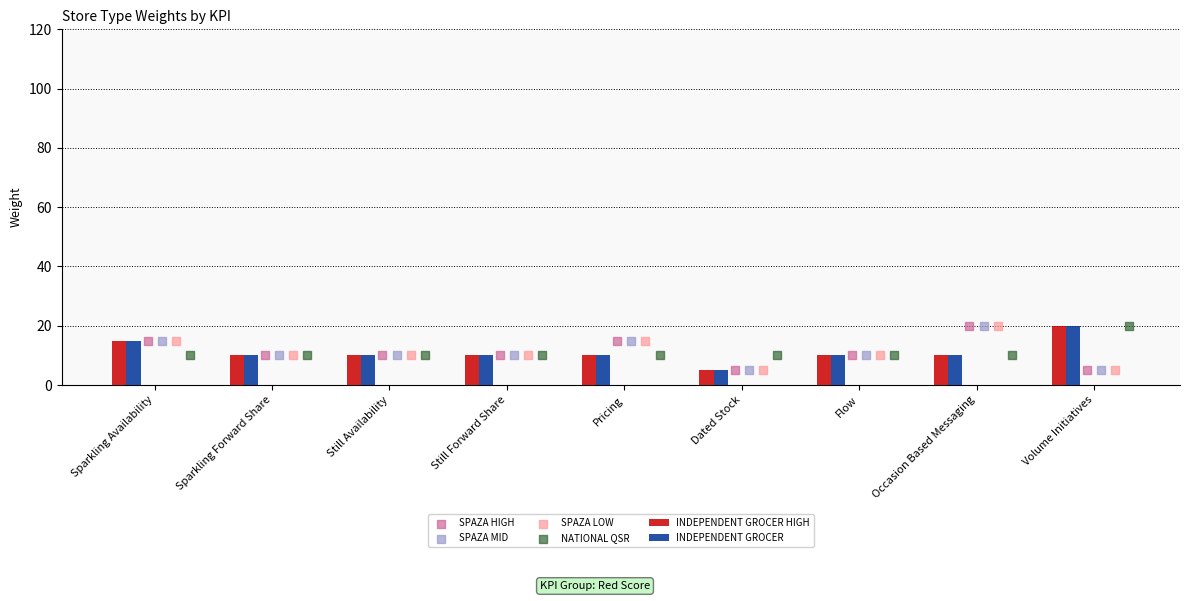

At which label does INDEPENDENT GROCER HIGH reach its minimum?

Dated Stock